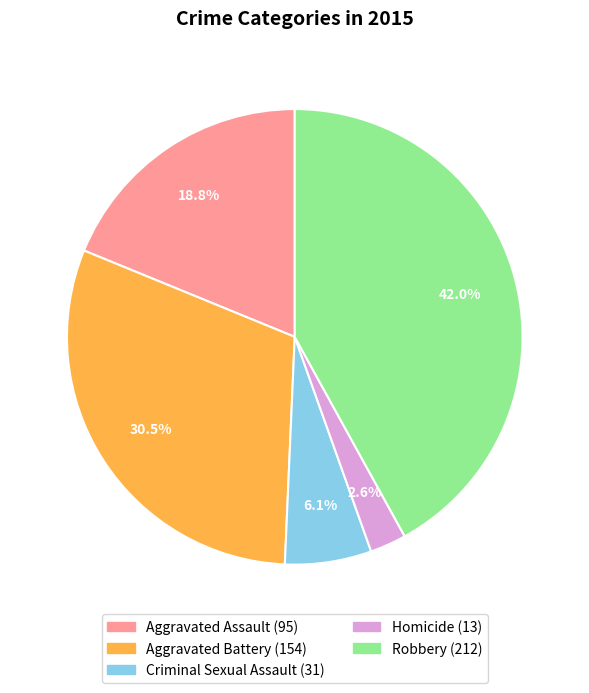

To the nearest percent, what percentage of the pie is Aggravated Assault?

19%